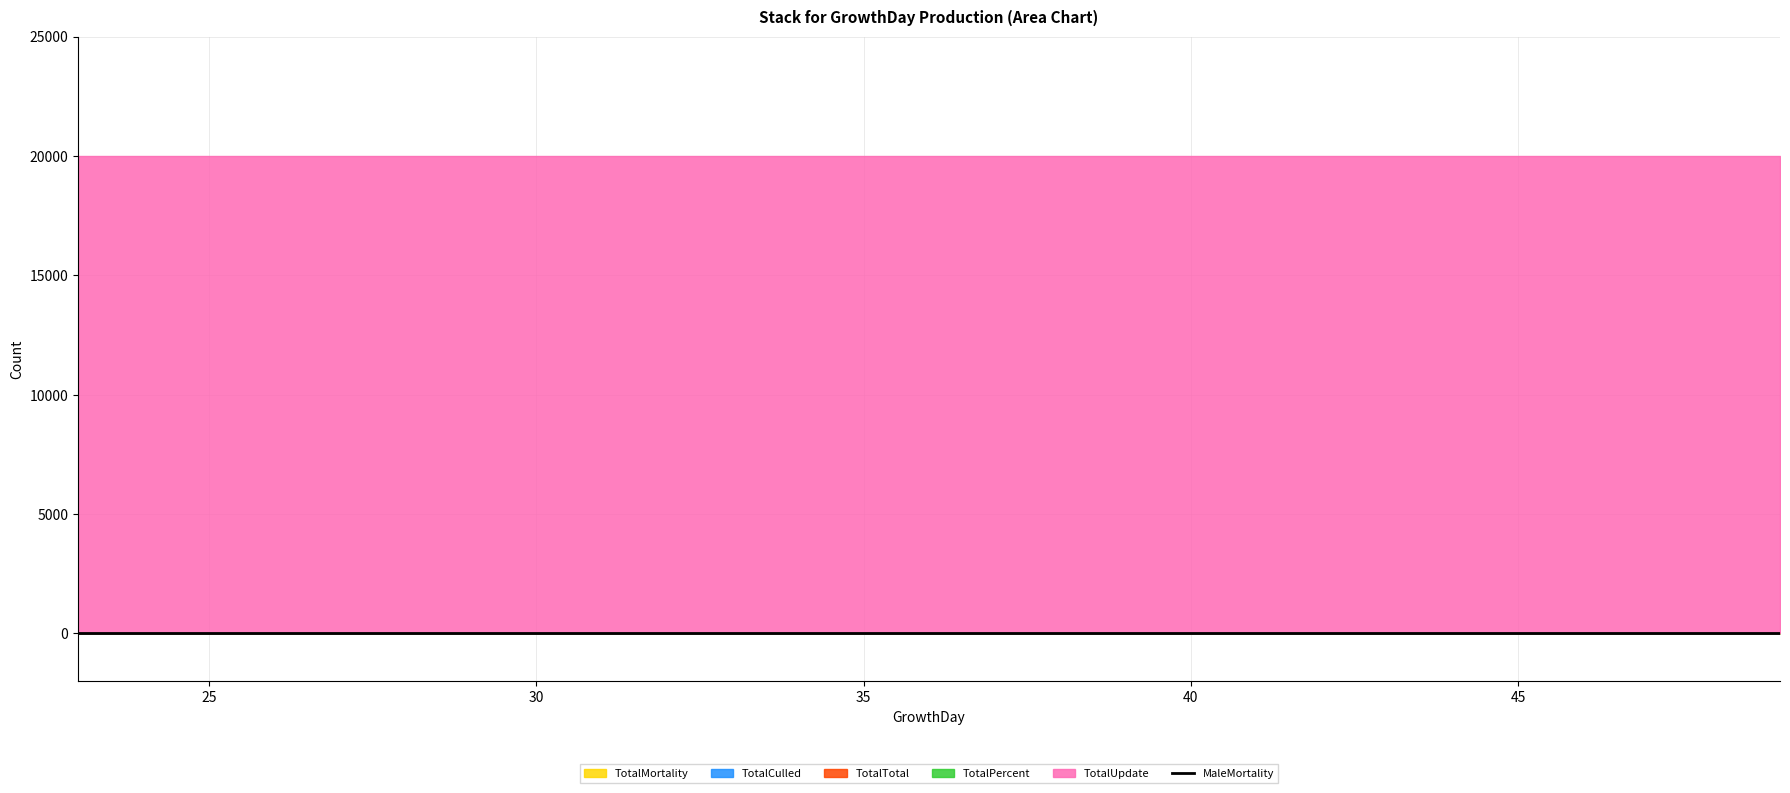

What is the total value across all series at 24?

20000